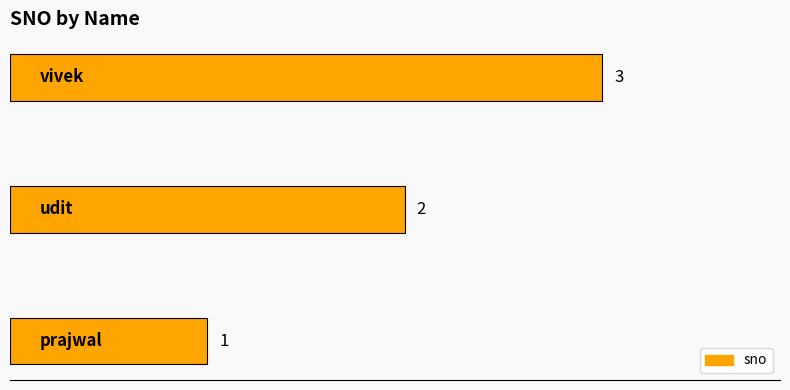

Count the values in the range 1 to 3.

3